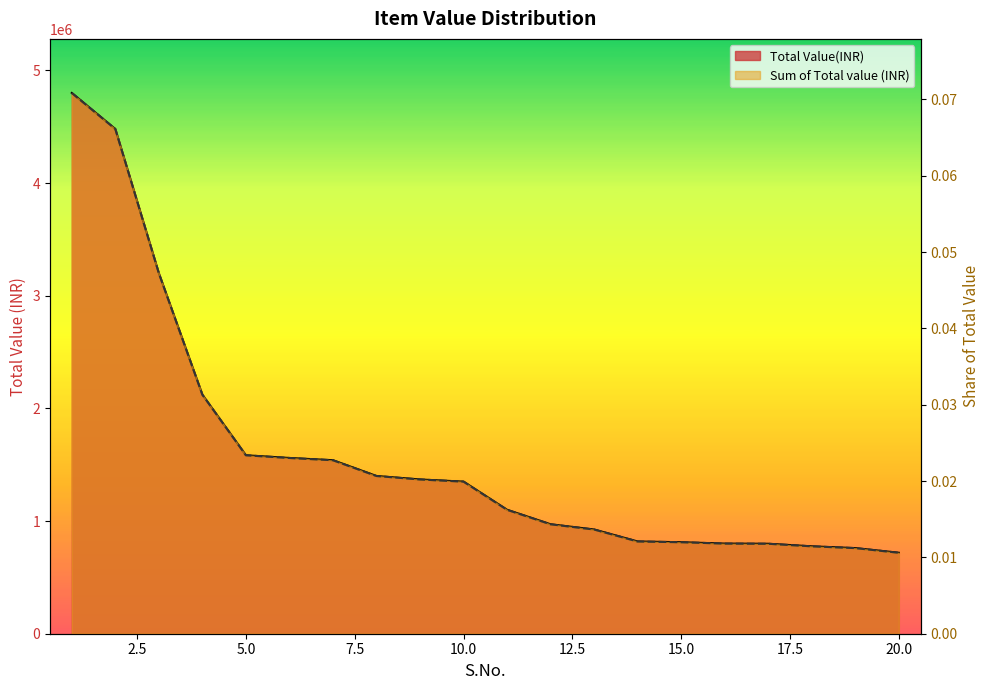

True or false: Sum of Total value (INR) has a value of 0.0 at 3.

False